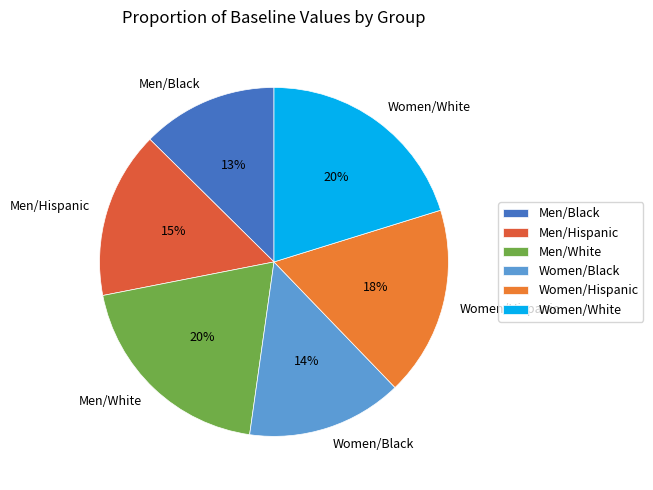

Which slice is the smallest?

Men/Black